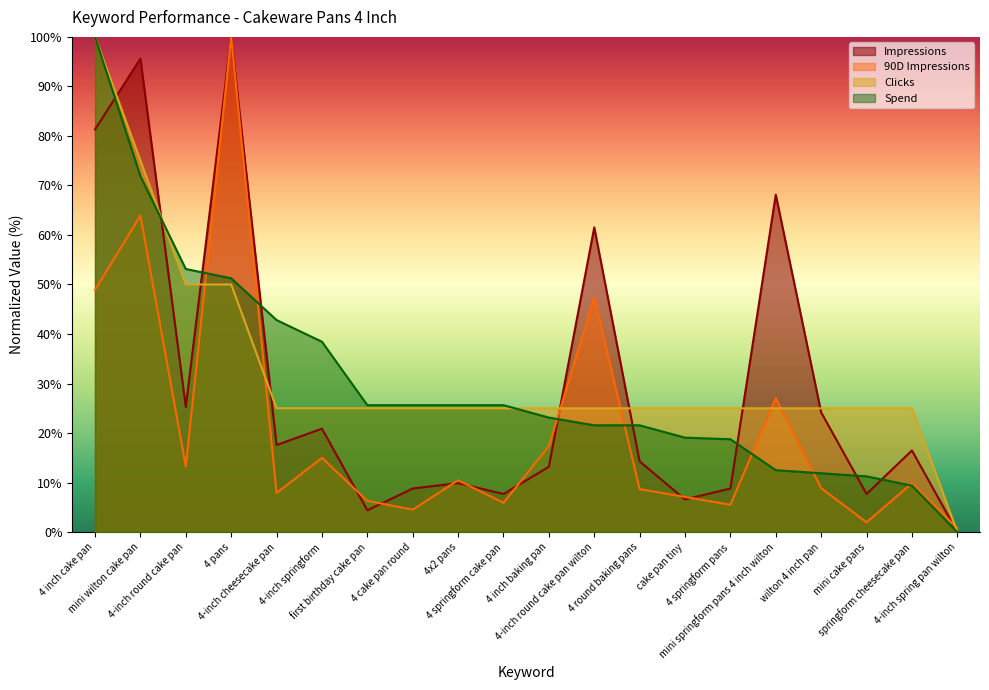

What is the sum of the Spend values at 4 springform cake pan and 4 inch cake pan?

125.6